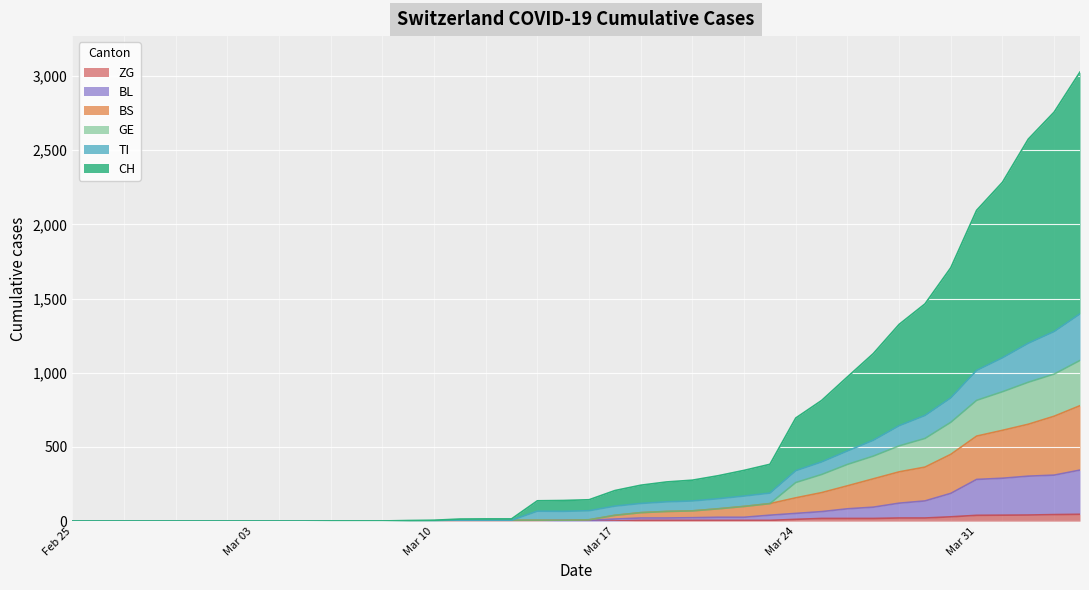

True or false: CH has more than 1 points higher than both neighbors.

False